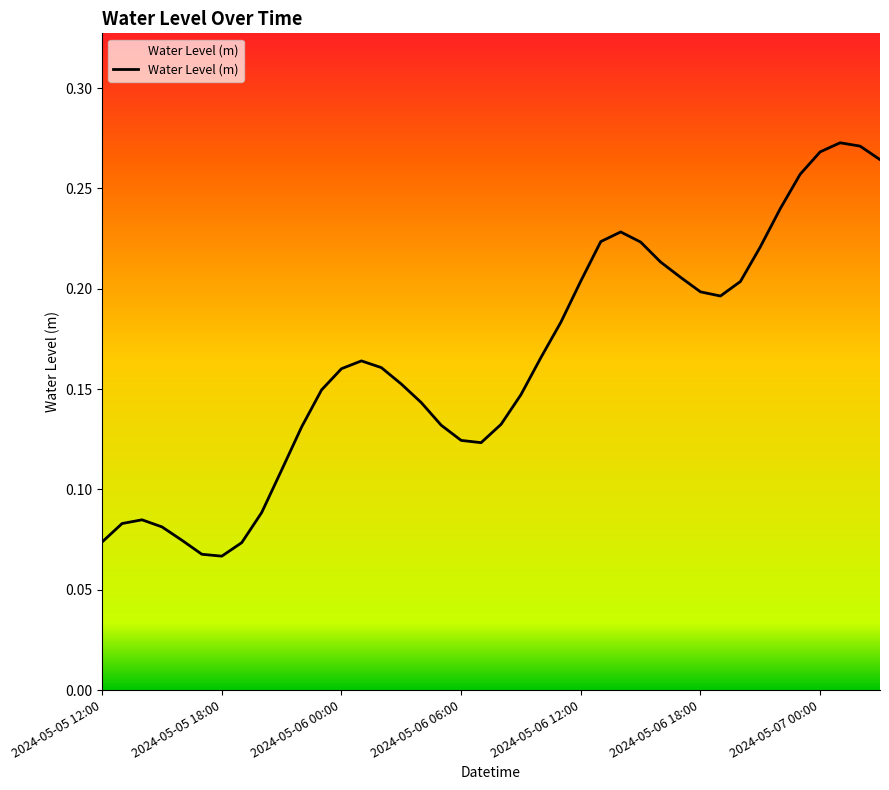

How many lines are shown in the chart?

1